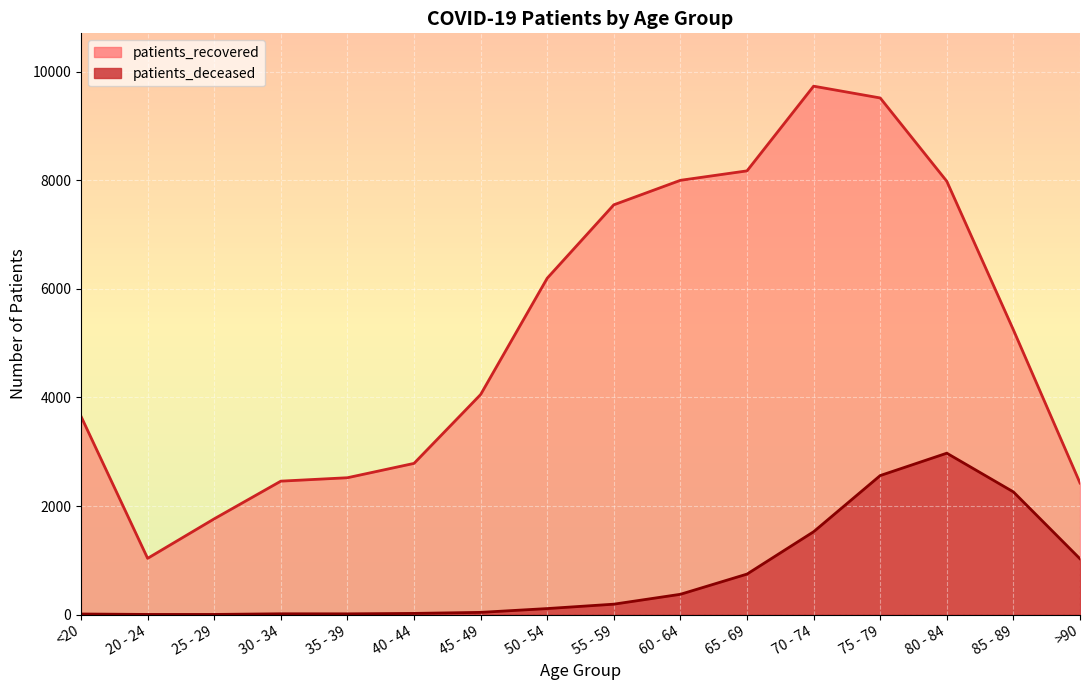

What is the difference between the patients_deceased values at >90 and 50 - 54?

917